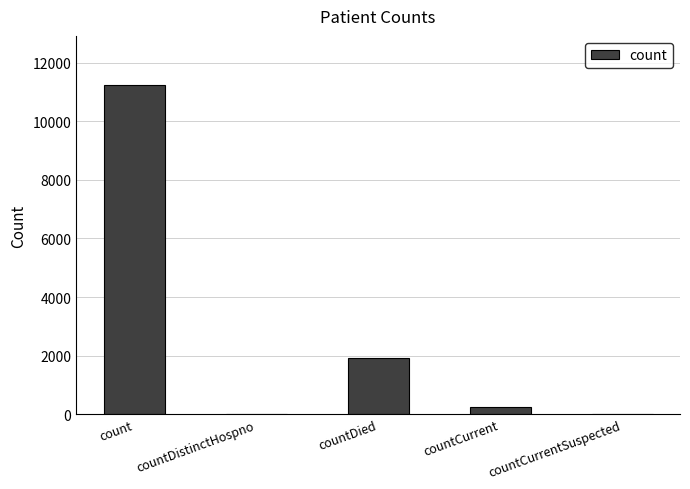

What is the sum of all values?

13380